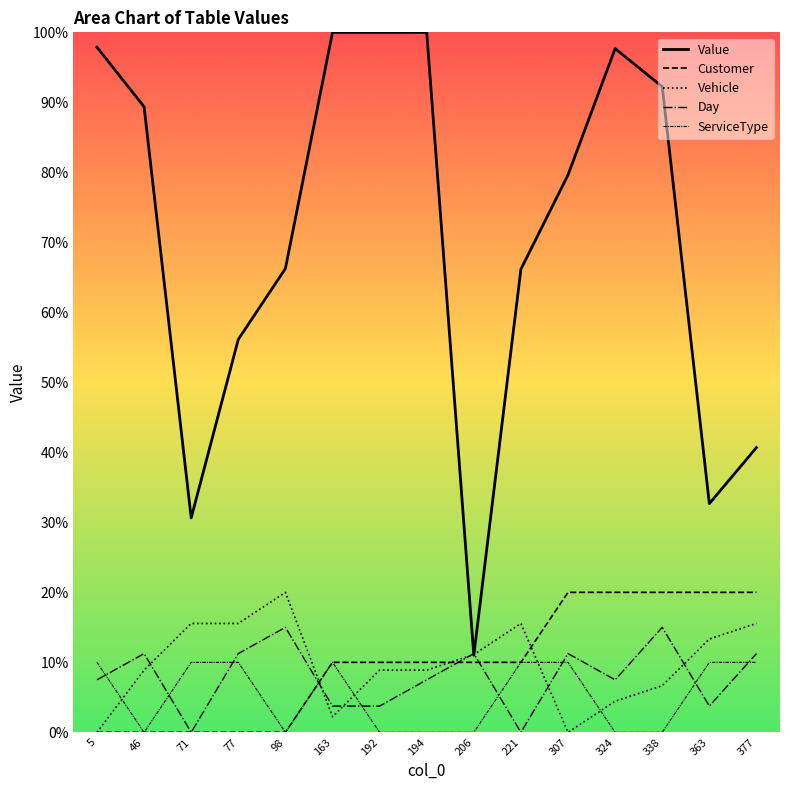

Reading left to right, extract all data points from this chart.

Value: 97.9	89.4	30.6	56.1	66.3	100.0	100.0	100.0	11.0	66.2	79.6	97.7	92.2	32.7	40.7
Customer: 0.0	0.0	0.0	0.0	0.0	10.0	10.0	10.0	10.0	10.0	20.0	20.0	20.0	20.0	20.0
Vehicle: 0.0	8.9	15.6	15.6	20.0	2.2	8.9	8.9	11.1	15.6	0.0	4.4	6.7	13.3	15.6
Day: 7.5	11.2	0.0	11.2	15.0	3.8	3.8	7.5	11.2	0.0	11.2	7.5	15.0	3.8	11.2
ServiceType: 10.0	0.0	10.0	10.0	0.0	10.0	0.0	0.0	0.0	10.0	10.0	0.0	0.0	10.0	10.0